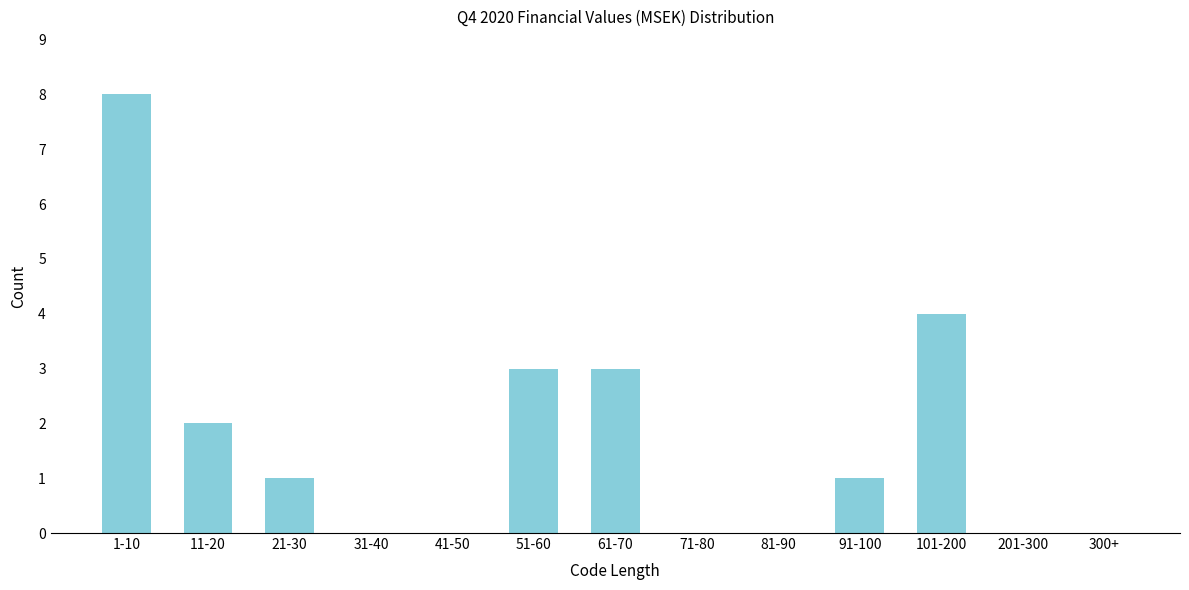

Reading left to right, list all the values displayed in this chart.

1-10=8	11-20=2	21-30=1	31-40=0	41-50=0	51-60=3	61-70=3	71-80=0	81-90=0	91-100=1	101-200=4	201-300=0	300+=0